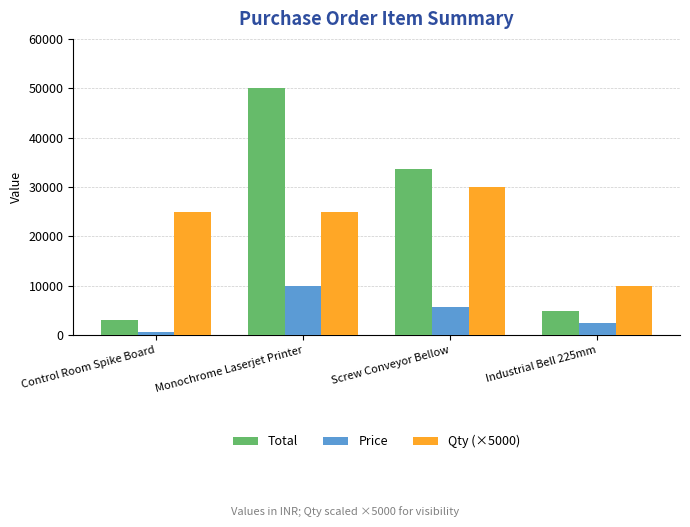

How many values in the Total series are below 33684?

2